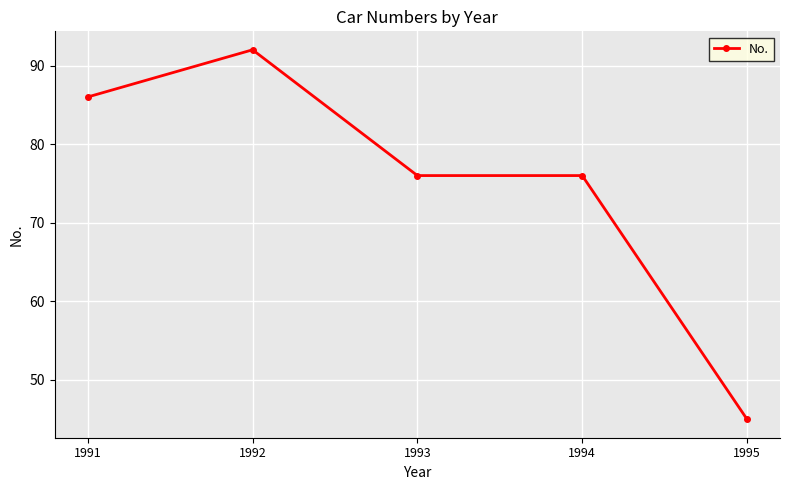

Reading right to left, list all the values displayed in this chart.

45	76	76	92	86